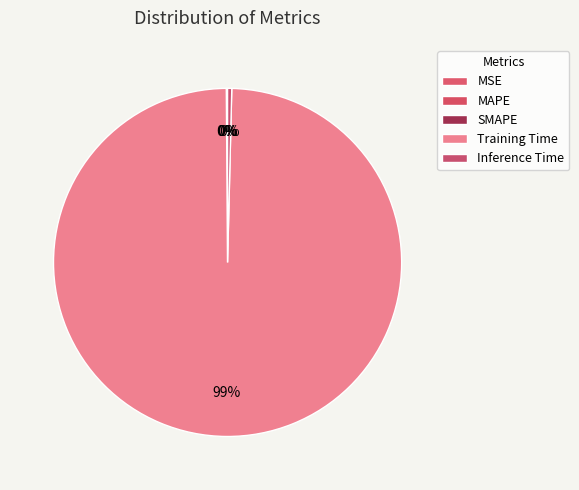

What percentage do MAPE and MSE together represent?

0.1%